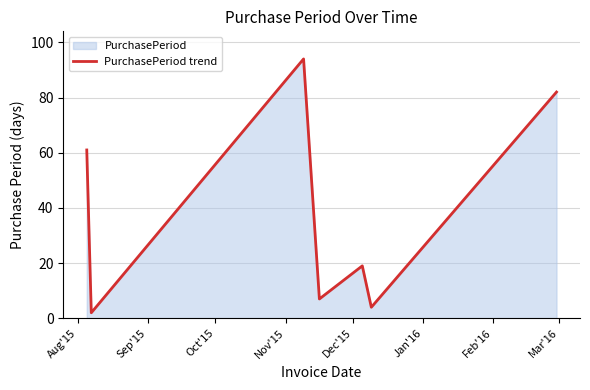

True or false: there are more than 2 points higher than both neighbors.

False